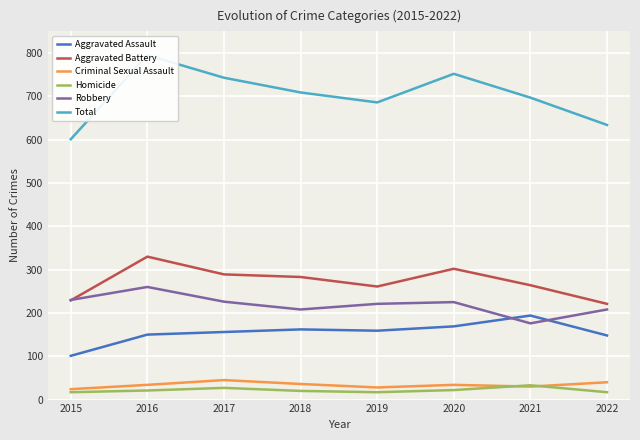

Is it true that Aggravated Assault equals 63 at 2016?

False